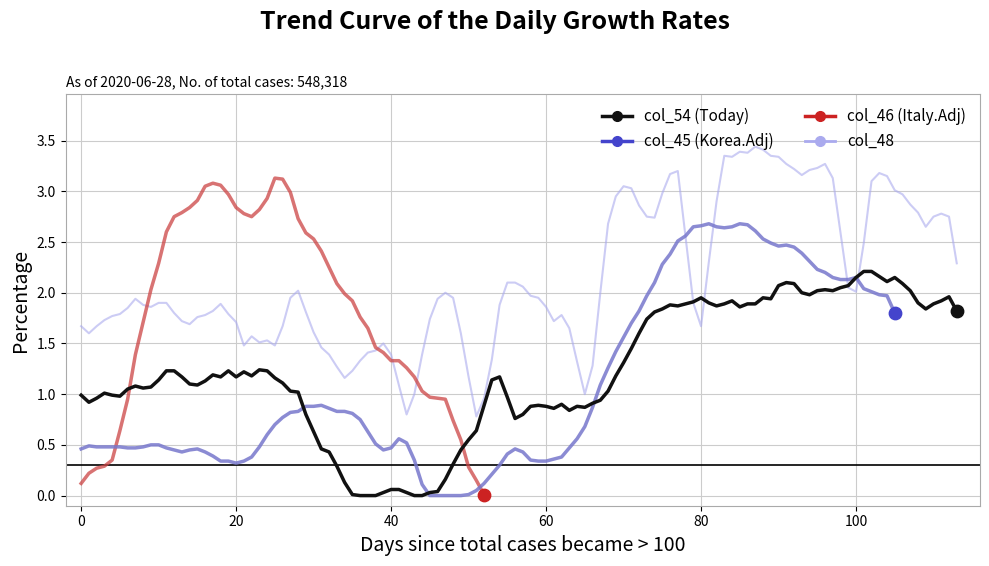

Which series has the largest total across all categories?

col_48